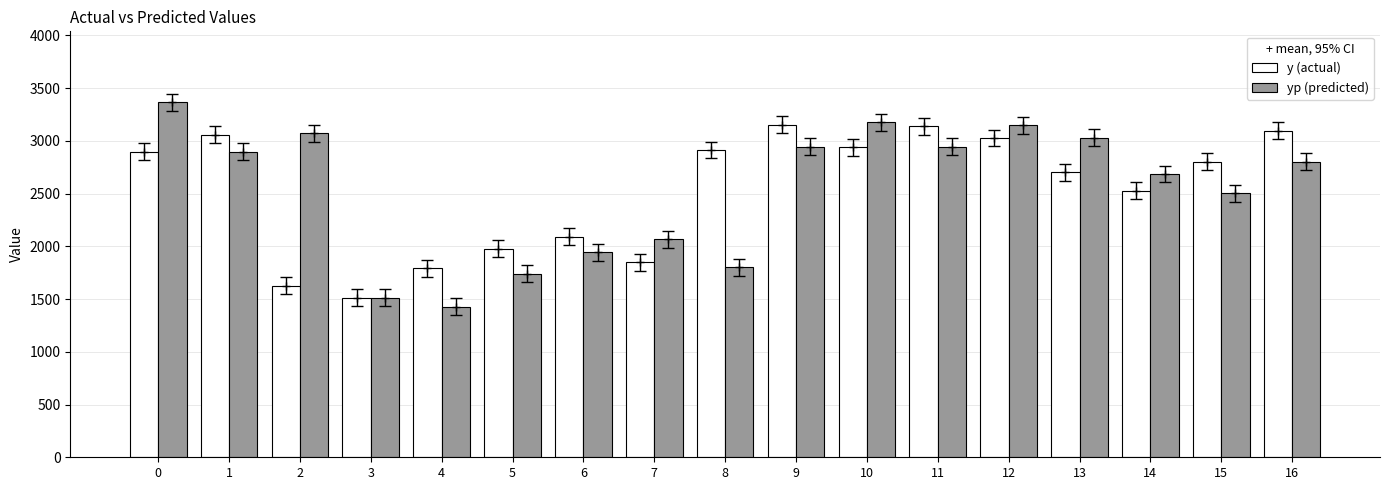

What is the difference between the highest and lowest values at 10?

234.4